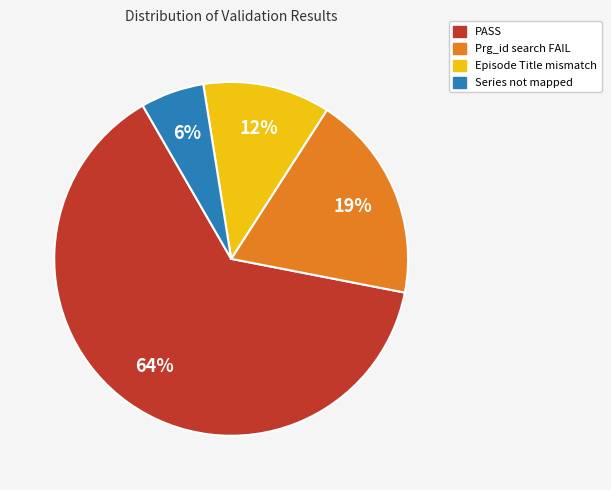

To the nearest percent, what is the average slice percentage?

25%